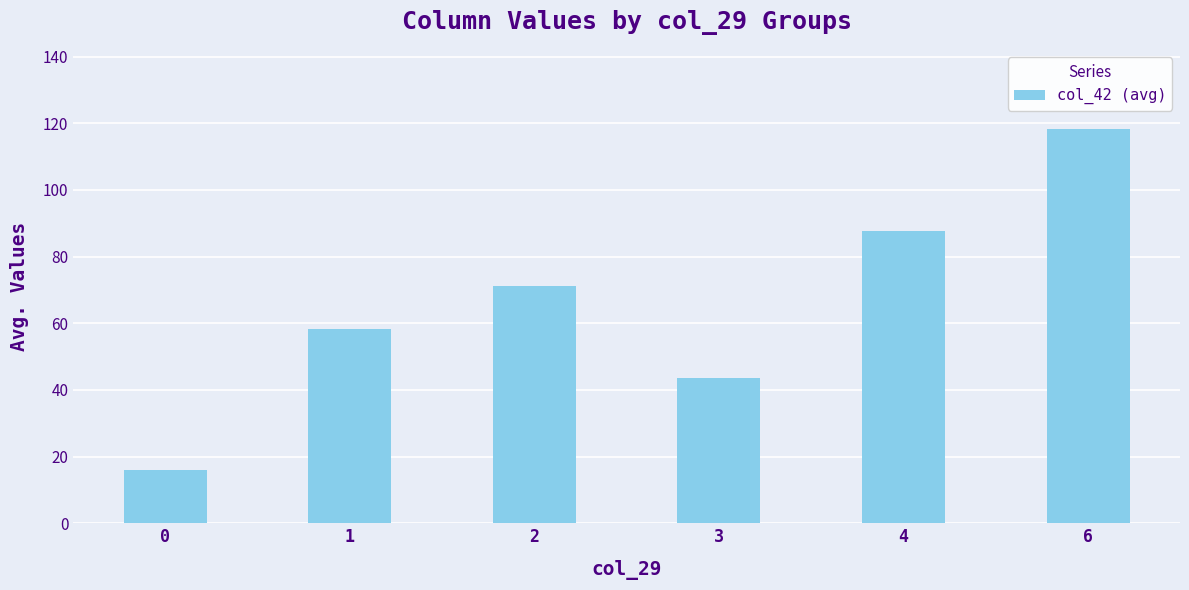

The value at 4 is 87.8. True or false?

True